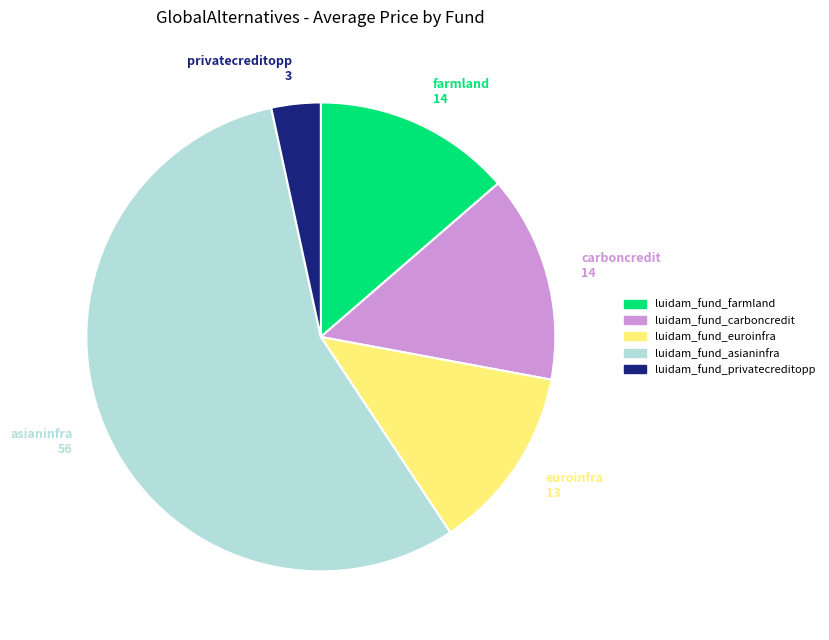

Is it true that privatecreditopp 3 is 3% of the pie?

True